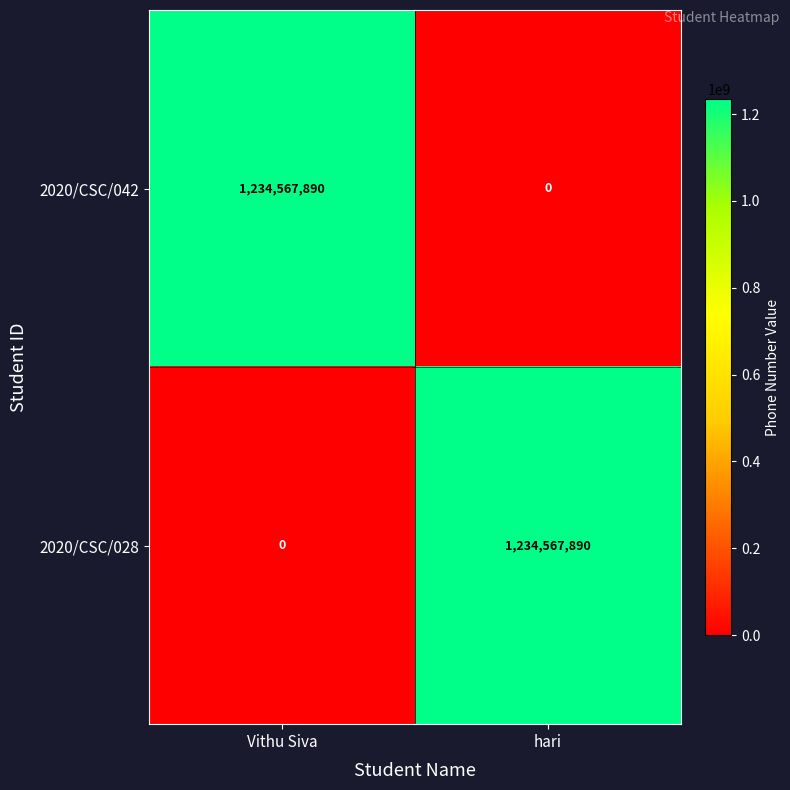

What is the difference between the maximum and minimum values in the 2020/CSC/028 series?

1234567890